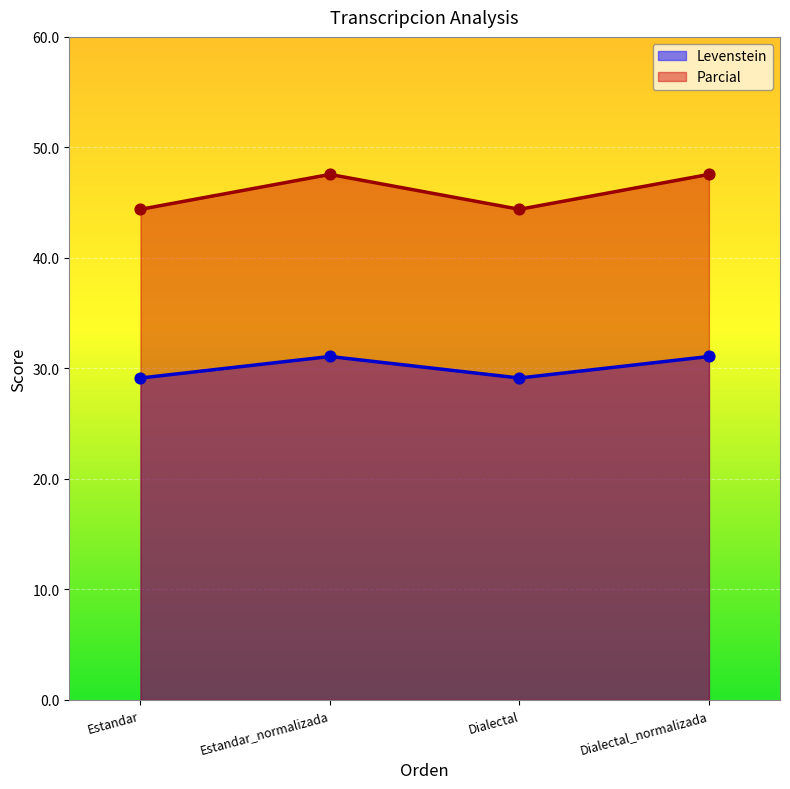

What is the total value across all series at Estandar_normalizada?

78.6